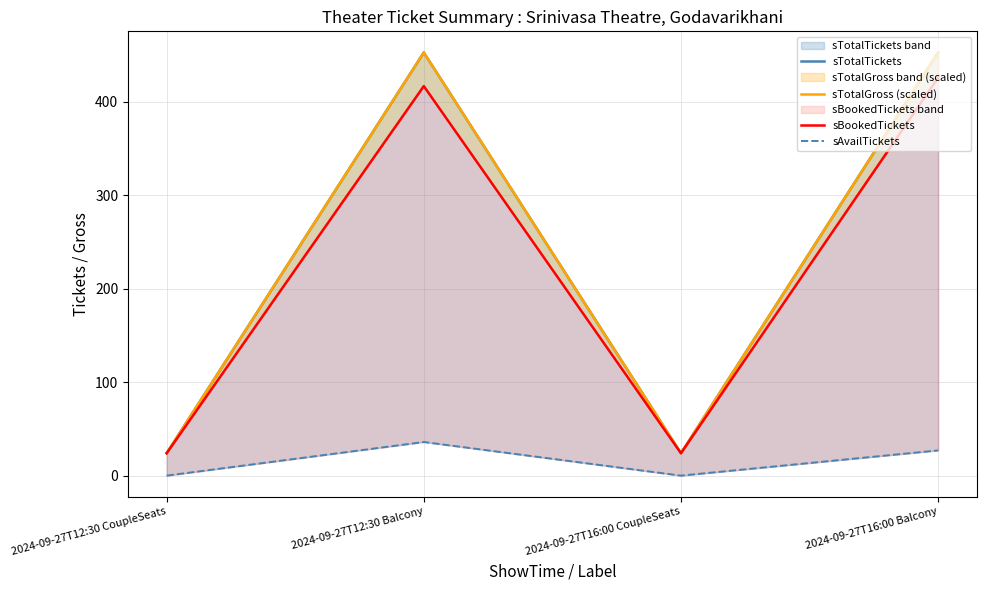

True or false: sTotalTickets and sBookedTickets intersect in this chart.

False